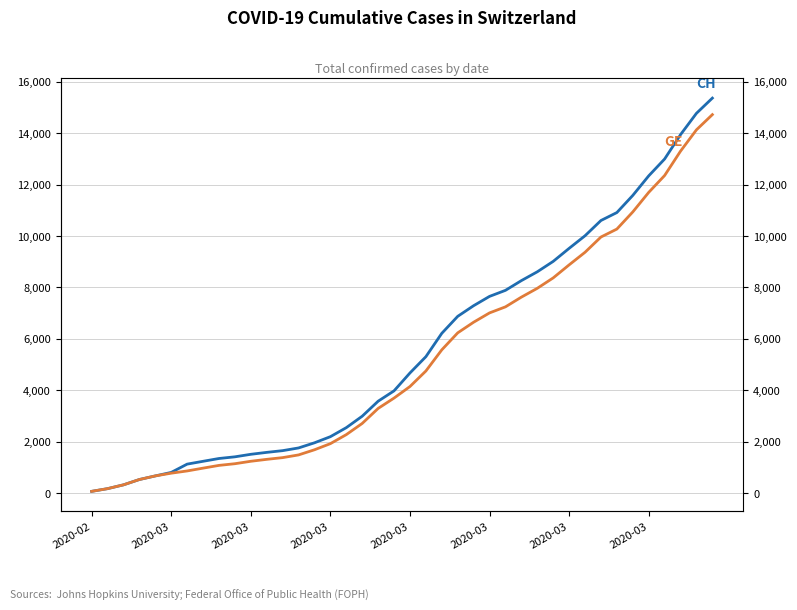

True or false: CH has a value of 1414 at 9.

True